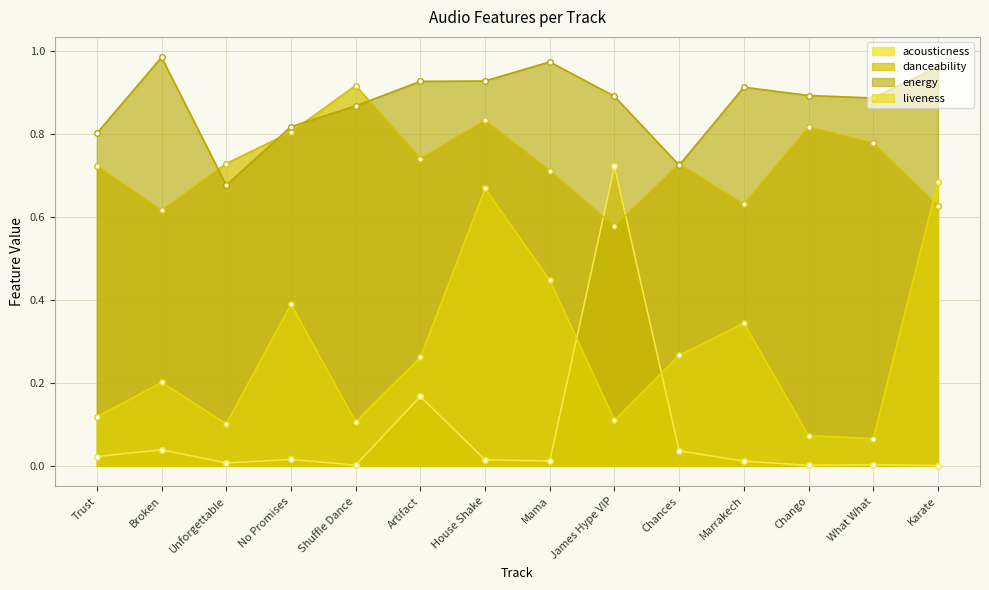

At Shuffle Dance, list the series in order from largest to smallest.

danceability, energy, liveness, acousticness